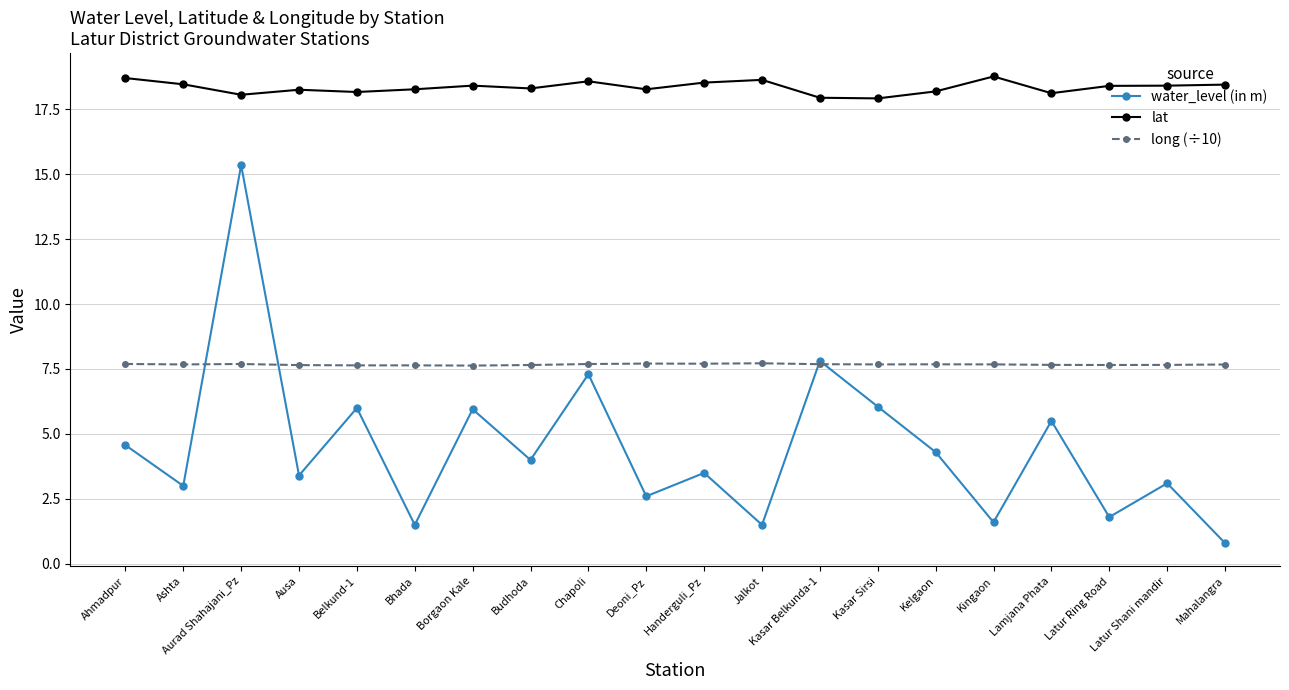

At which category does water_level (in m) reach its first local peak?

Aurad Shahajani_Pz